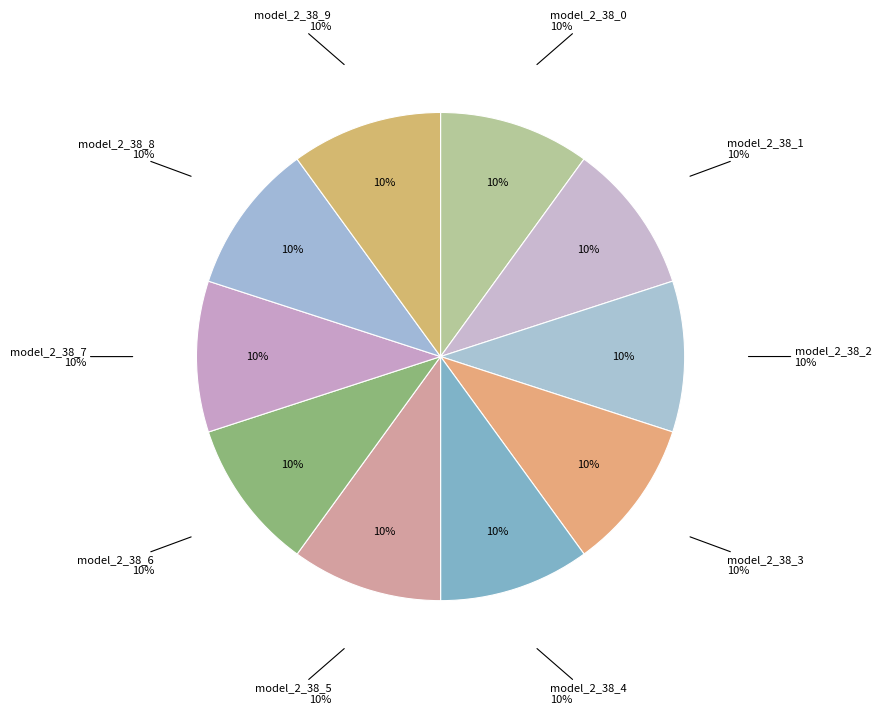

To the nearest percent, what is the average slice percentage?

10%